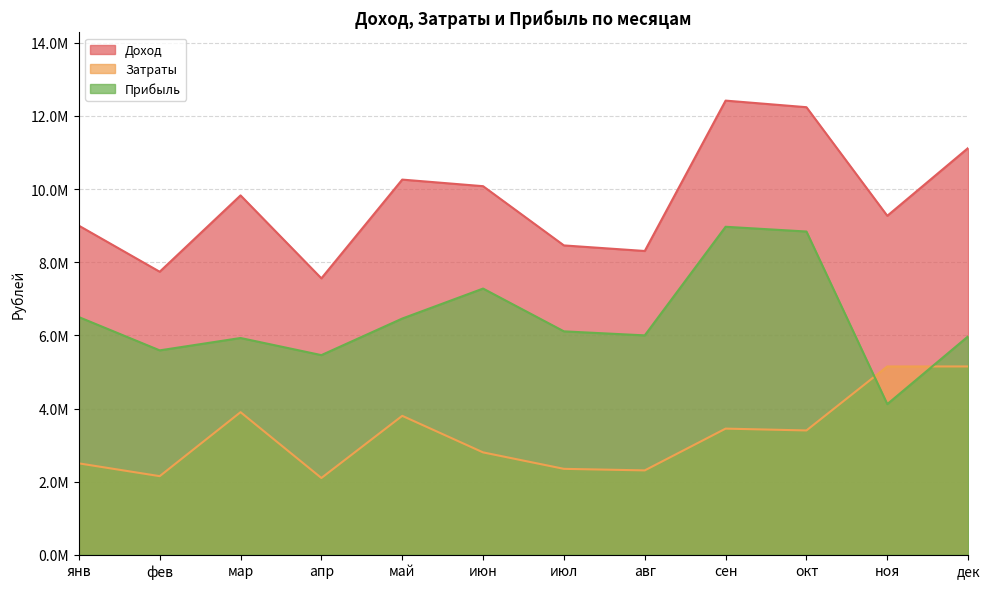

List the series in order of their overall mean, lowest first.

Затраты, Прибыль, Доход